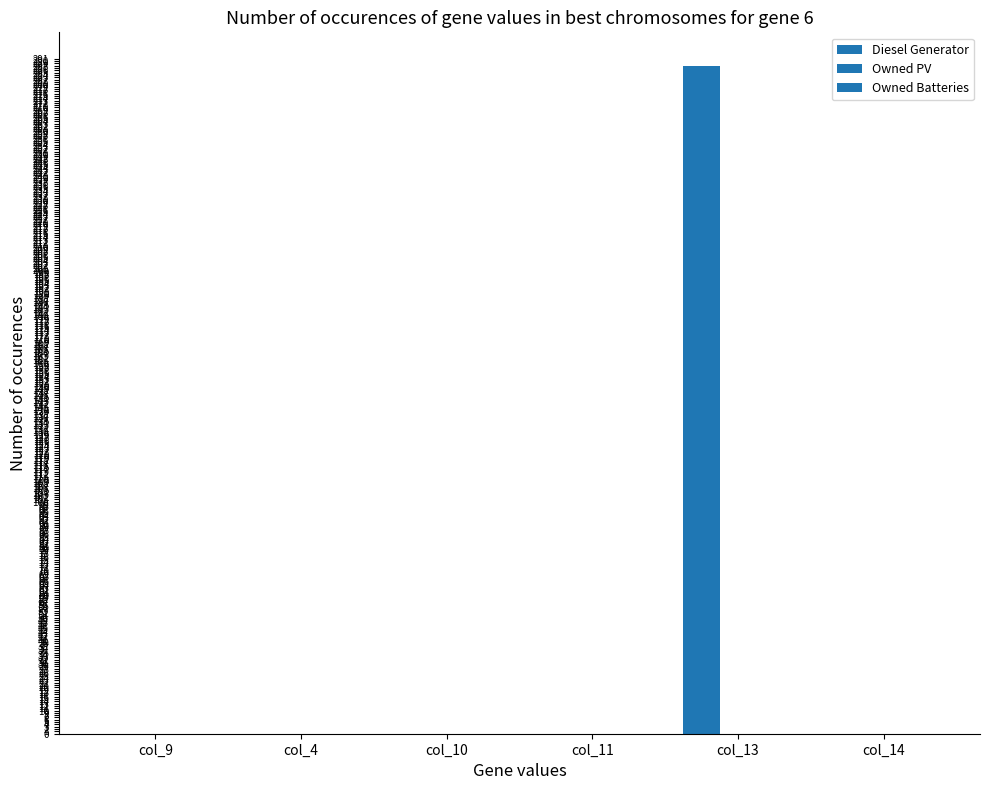

How many data points does each series have?

6